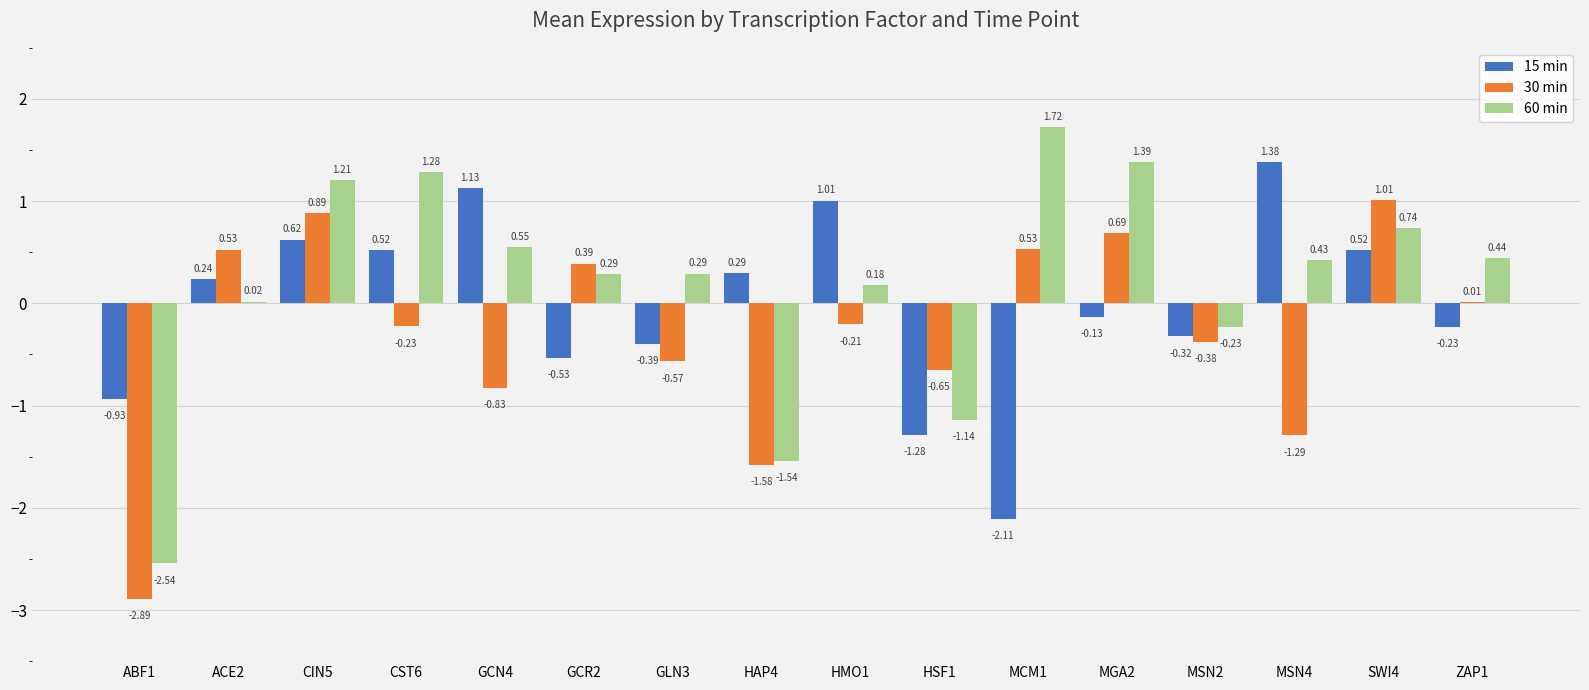

What is the total value across all series at MGA2?

1.9